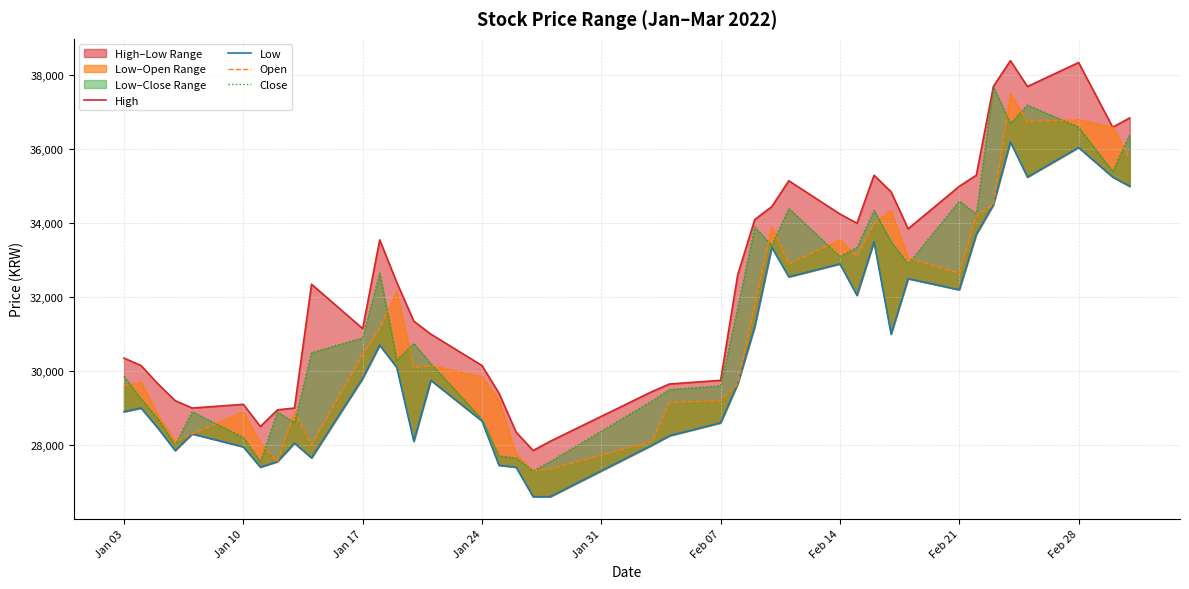

True or false: Low has more than 1 points higher than both neighbors.

True